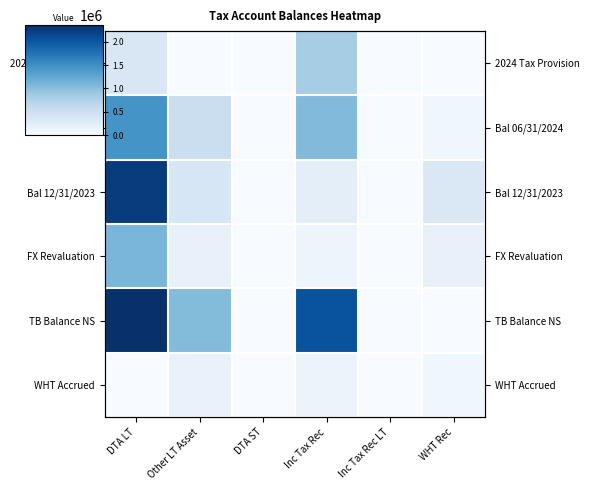

Between Other LT Asset and Inc Tax Rec LT, which series saw the biggest shift?

TB Balance NS